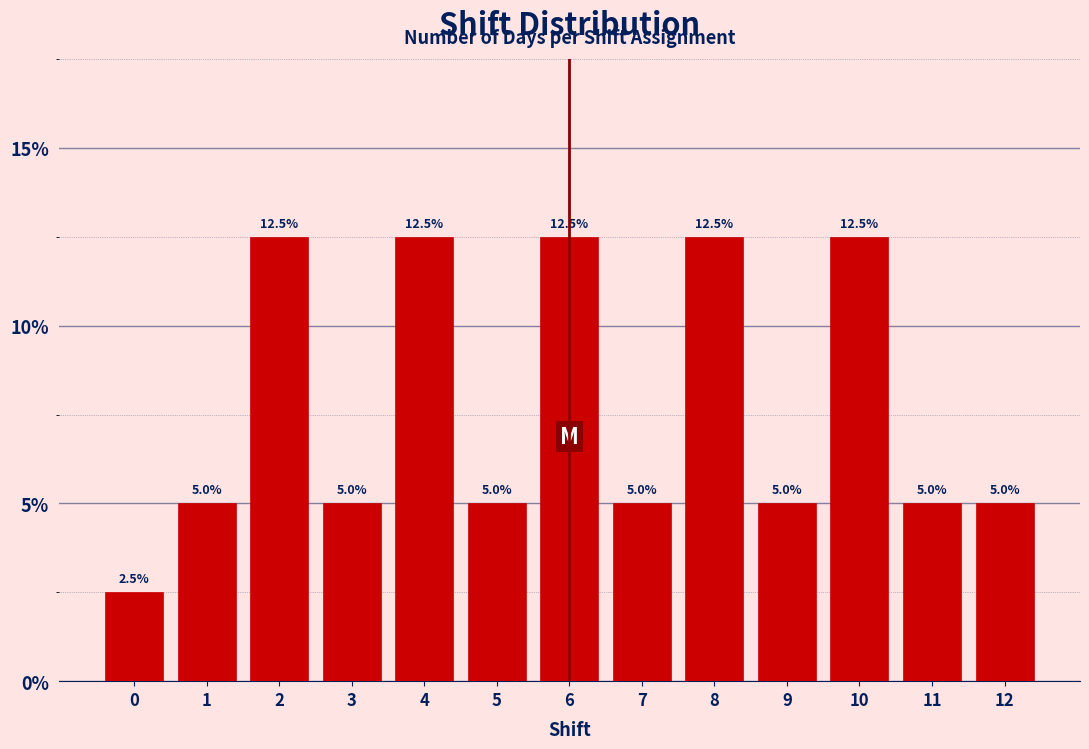

Reading right to left, transcribe all the data shown in this chart.

5.0	5.0	12.5	5.0	12.5	5.0	12.5	5.0	12.5	5.0	12.5	5.0	2.5